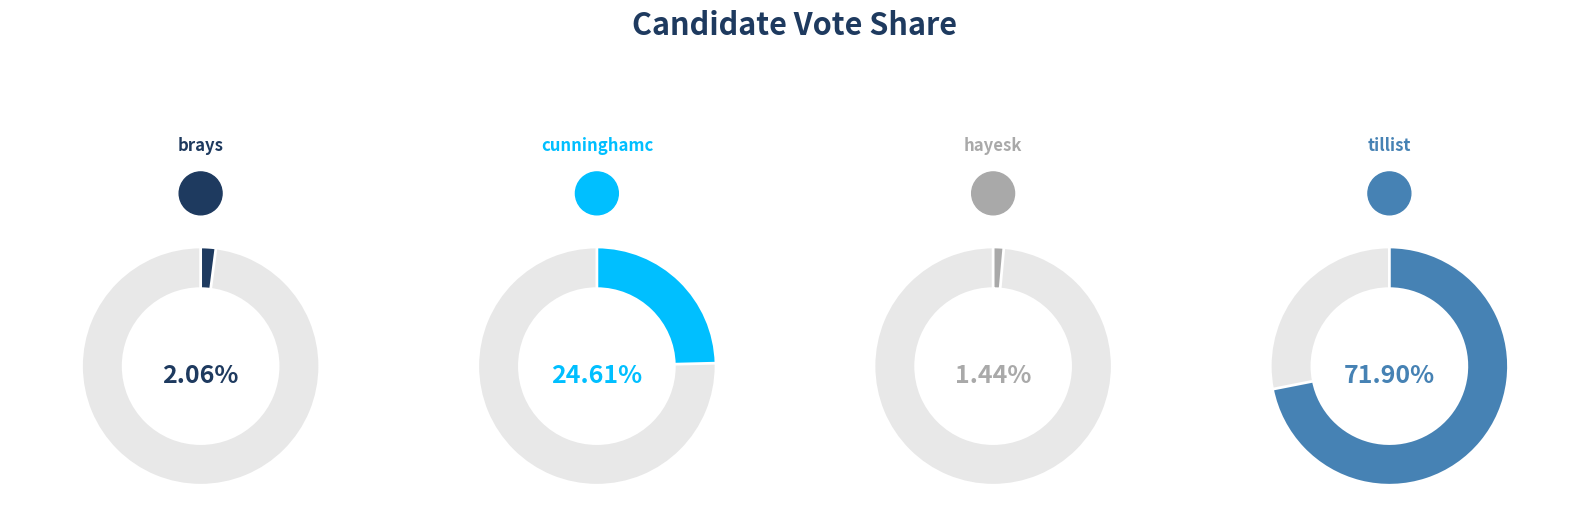

Between tillist and cunninghamc, which is larger?

tillist